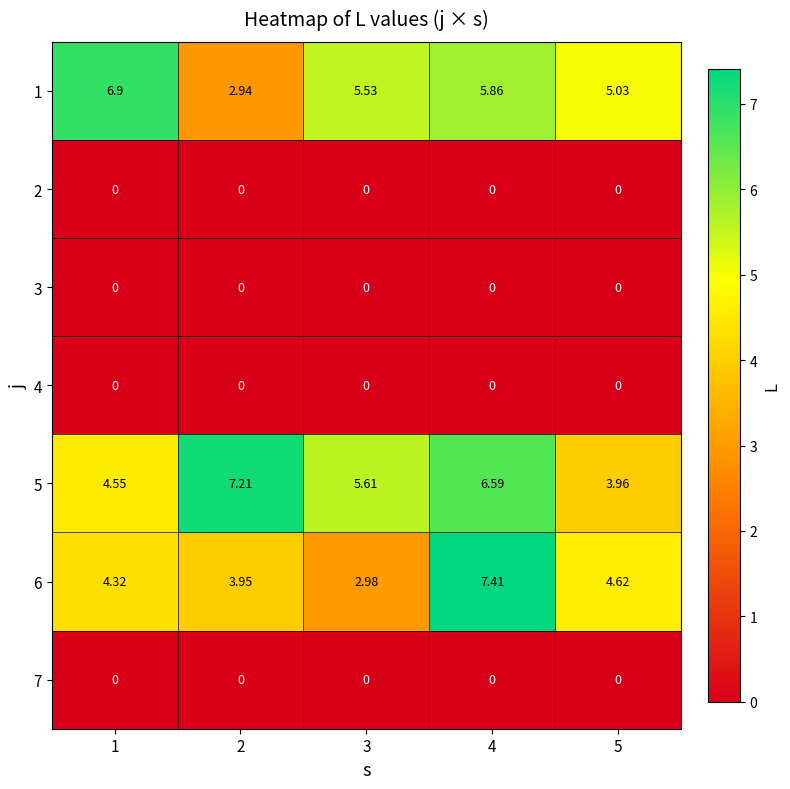

Is the value of 5 at 1 greater than the value of 4 at 4?

Yes